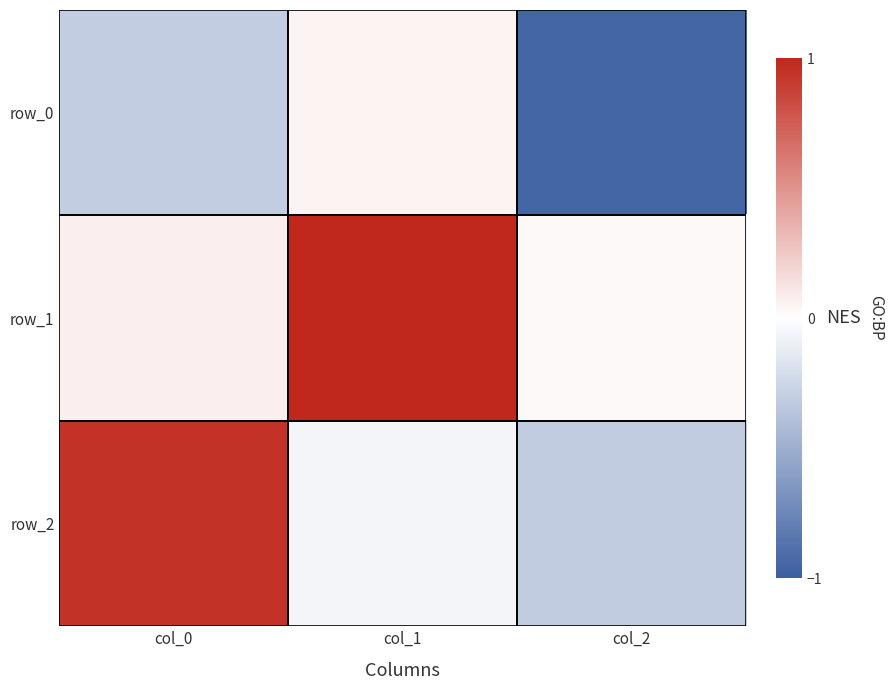

At which label does row_0 first exceed 0?

col_1